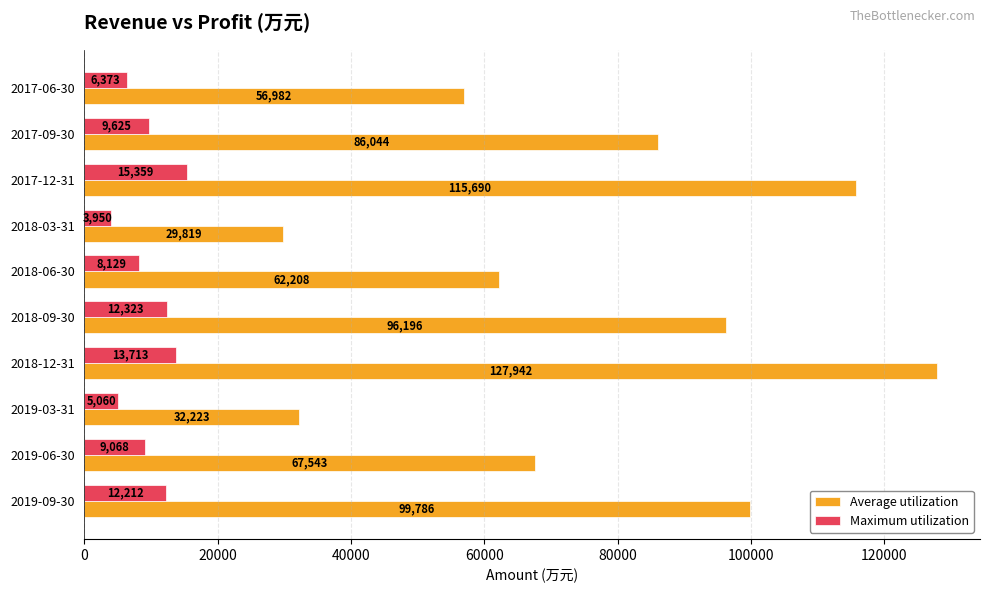

Which series has the largest total across all categories?

Average utilization